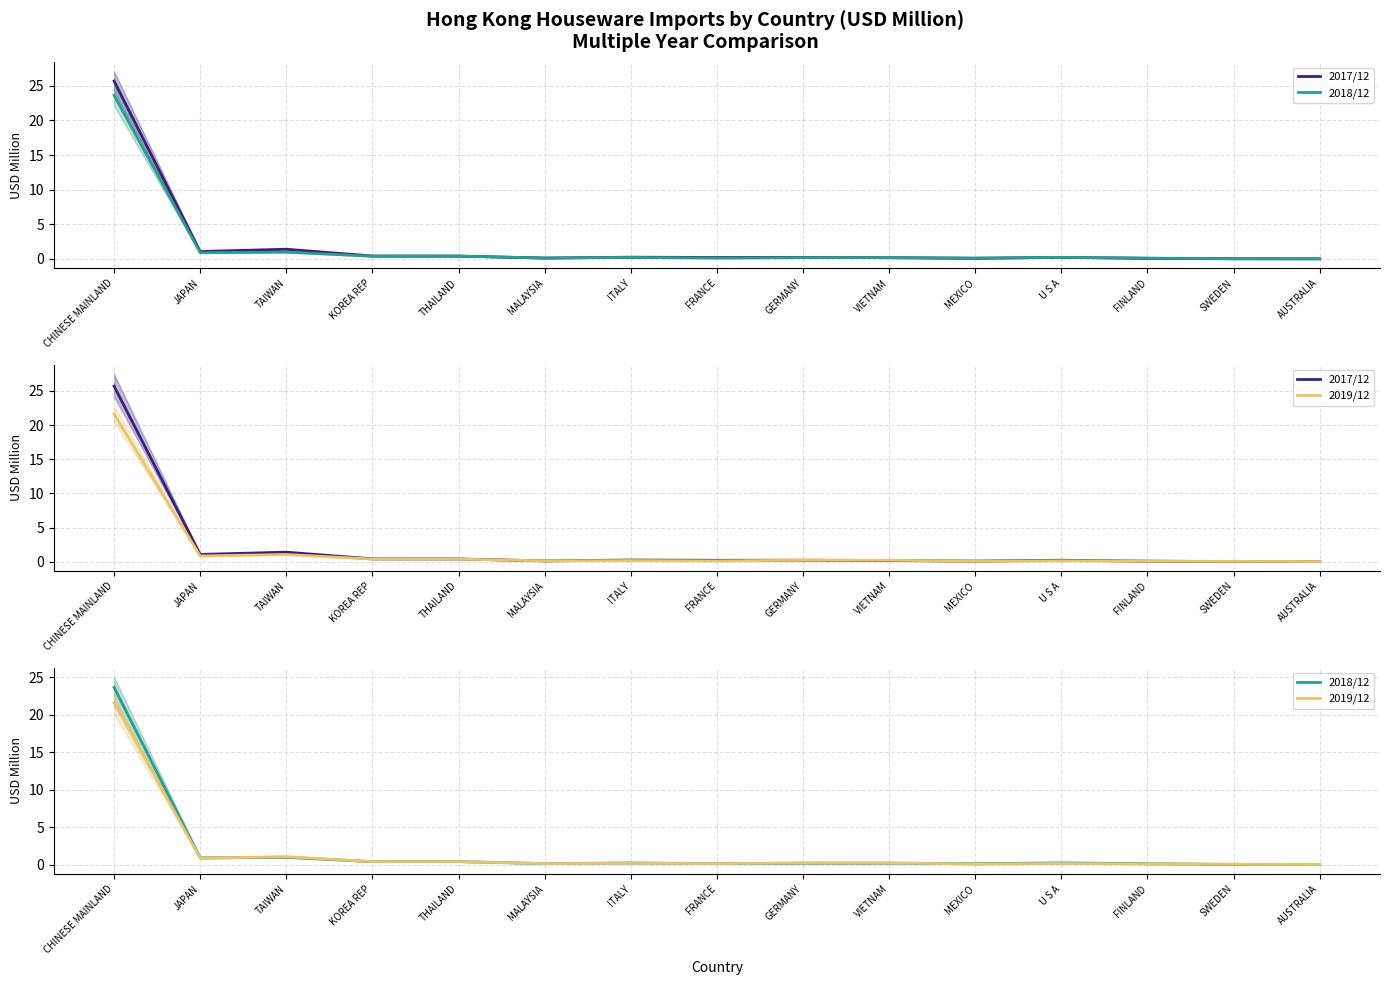

Reading left to right, extract all data points from this chart.

2017/12: 25.7	1.1	1.4	0.4	0.4	0.1	0.2	0.2	0.2	0.2	0.1	0.2	0.1	0.0	0.0
2018/12: 23.6	0.9	1.0	0.4	0.4	0.1	0.2	0.1	0.2	0.2	0.1	0.2	0.1	0.0	0.0
2019/12: 21.6	0.8	1.1	0.4	0.4	0.1	0.2	0.1	0.2	0.2	0.1	0.1	0.1	0.0	0.0